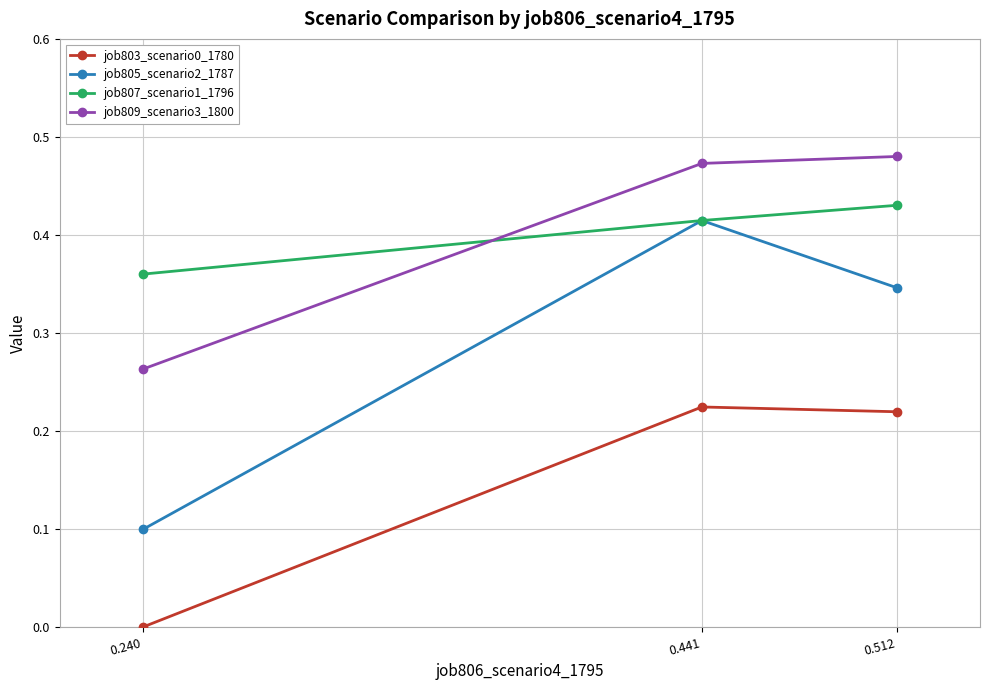

Between 0.240 and 0.441, which series saw the biggest shift?

job805_scenario2_1787